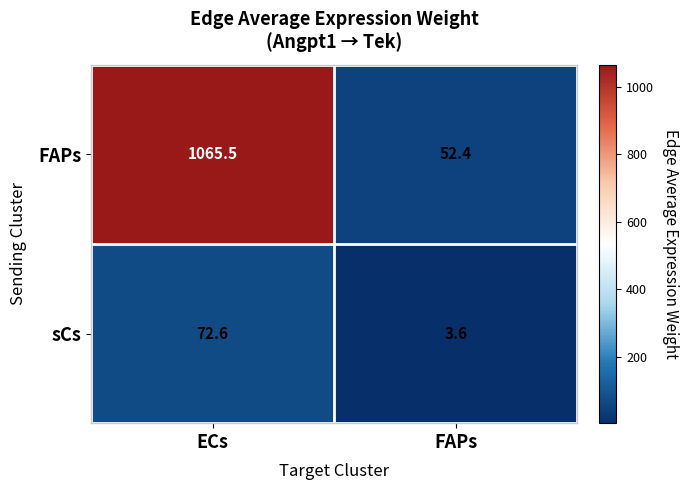

Rank the series at ECs from lowest to highest value.

sCs, FAPs